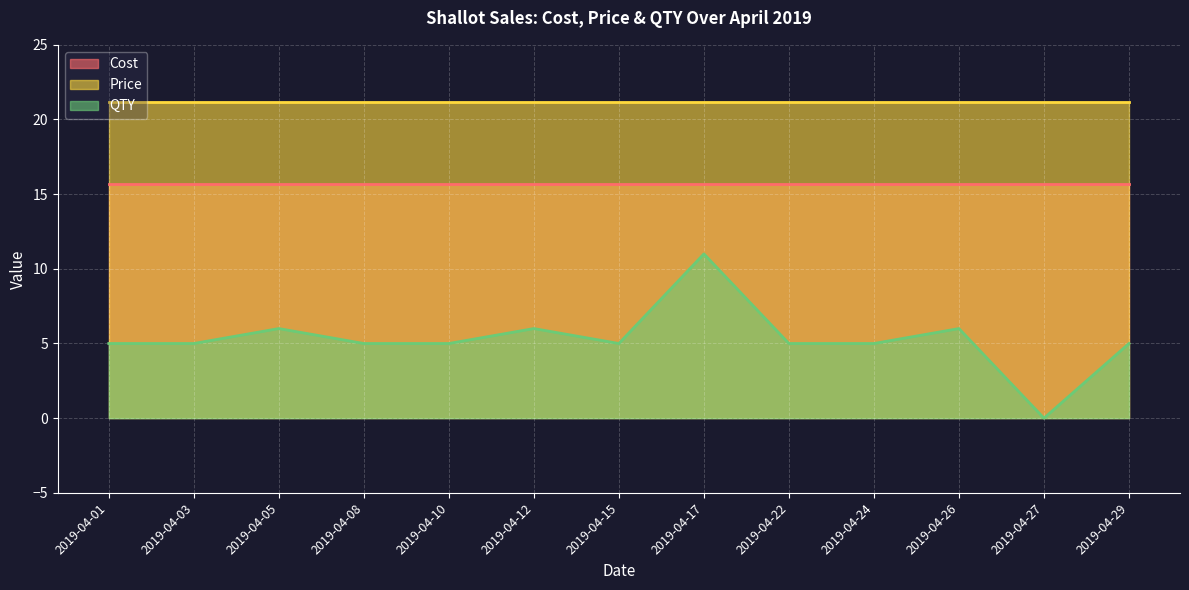

Reading right to left, transcribe all the data shown in this chart.

Cost: 2019-04-29=15.7	2019-04-27=15.7	2019-04-26=15.7	2019-04-24=15.7	2019-04-22=15.7	2019-04-17=15.7	2019-04-15=15.7	2019-04-12=15.7	2019-04-10=15.7	2019-04-08=15.7	2019-04-05=15.7	2019-04-03=15.7	2019-04-01=15.7
Price: 2019-04-29=21.2	2019-04-27=21.2	2019-04-26=21.2	2019-04-24=21.2	2019-04-22=21.2	2019-04-17=21.2	2019-04-15=21.2	2019-04-12=21.2	2019-04-10=21.2	2019-04-08=21.2	2019-04-05=21.2	2019-04-03=21.2	2019-04-01=21.2
QTY: 2019-04-29=5.0	2019-04-27=0.0	2019-04-26=6.0	2019-04-24=5.0	2019-04-22=5.0	2019-04-17=11.0	2019-04-15=5.0	2019-04-12=6.0	2019-04-10=5.0	2019-04-08=5.0	2019-04-05=6.0	2019-04-03=5.0	2019-04-01=5.0